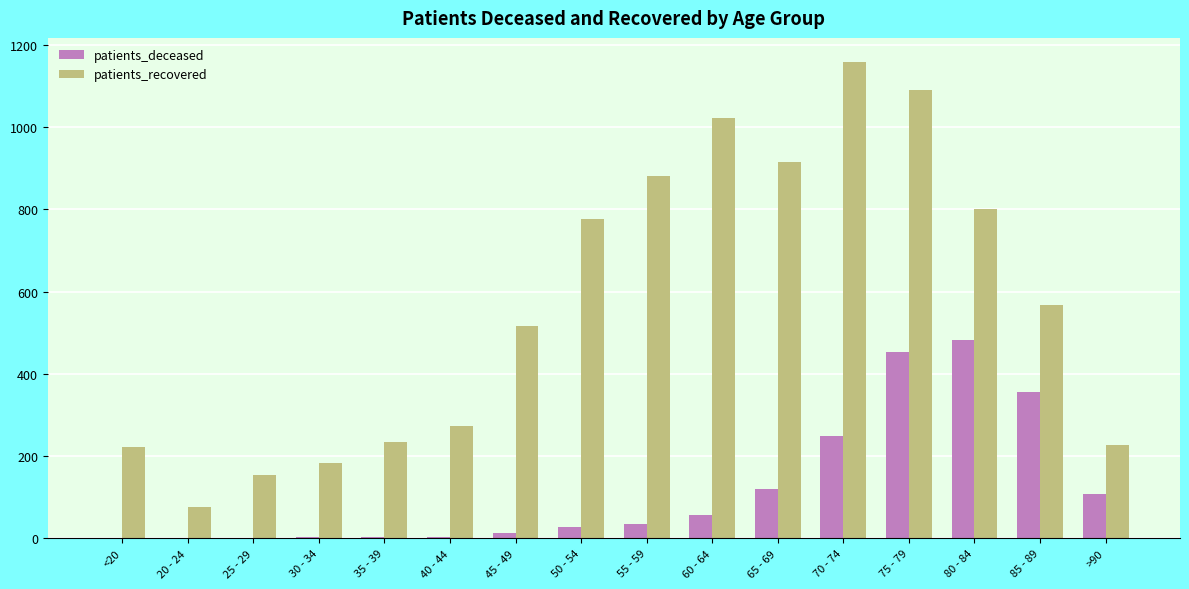

The patients_deceased series shows 155 at >90. True or false?

False